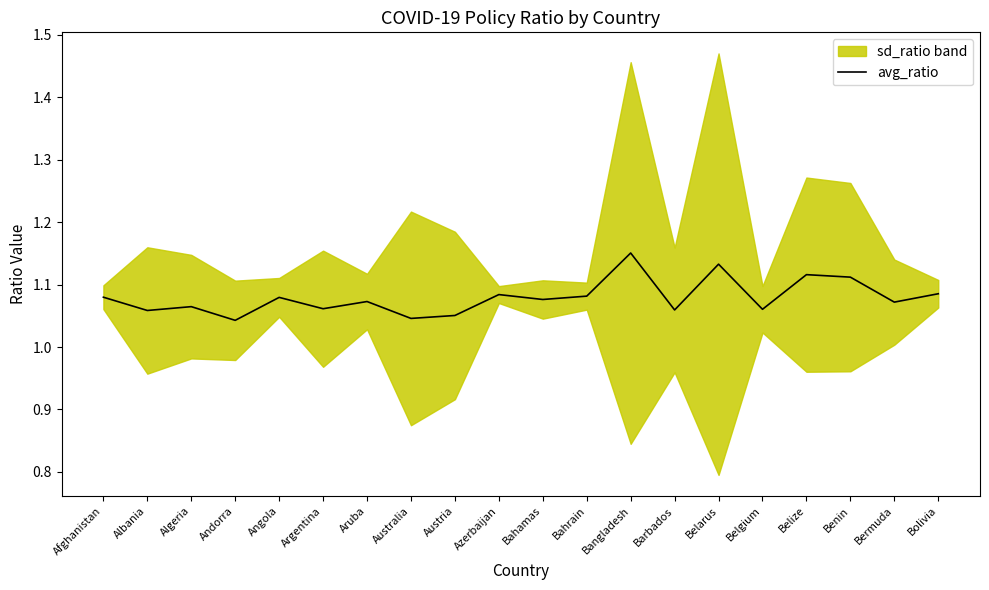

At which category does the data reach its first local peak?

Algeria